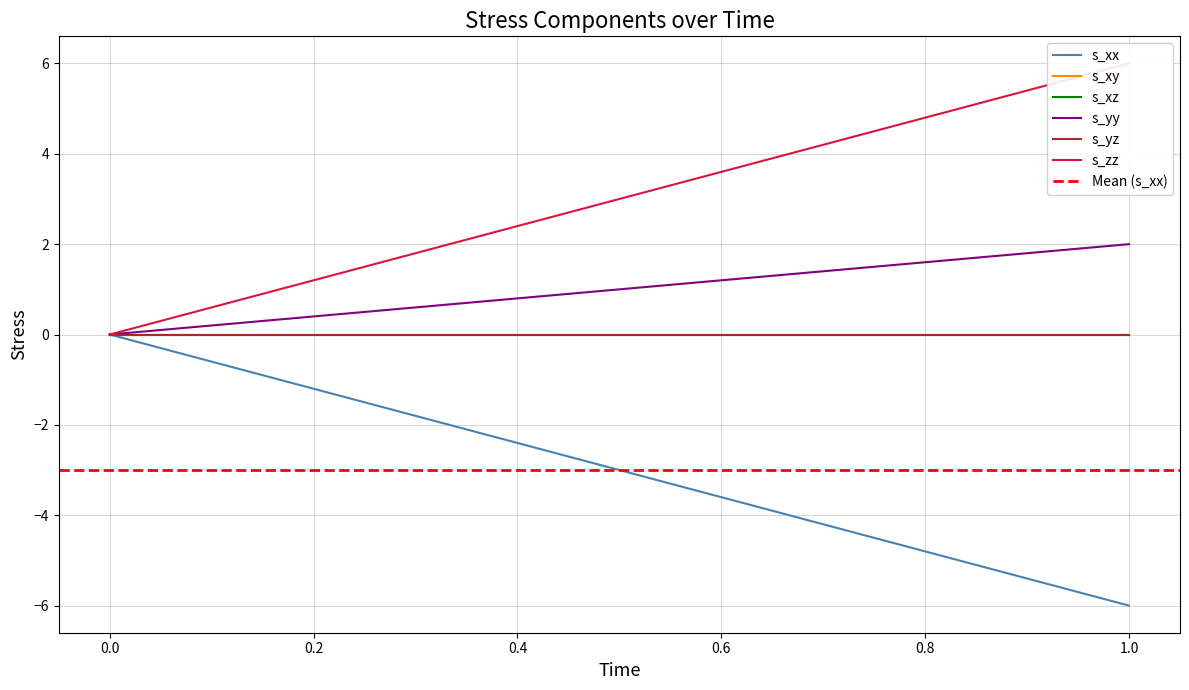

Rank the series at 1 from lowest to highest value.

s_xx, s_xz, s_xy, s_yz, s_yy, s_zz